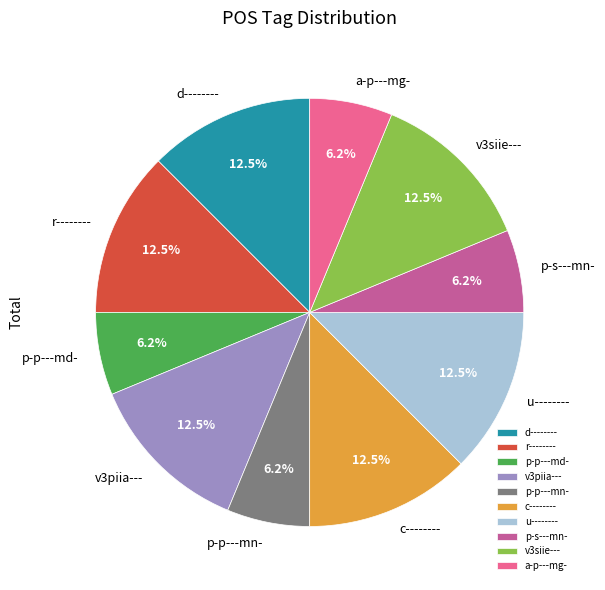

What is the ratio of the value at v3siie--- to the value at p-p---md-?

2.0